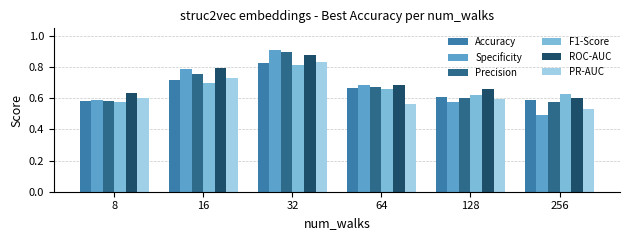

What is the sum of the ROC-AUC values at 64 and 256?

1.3